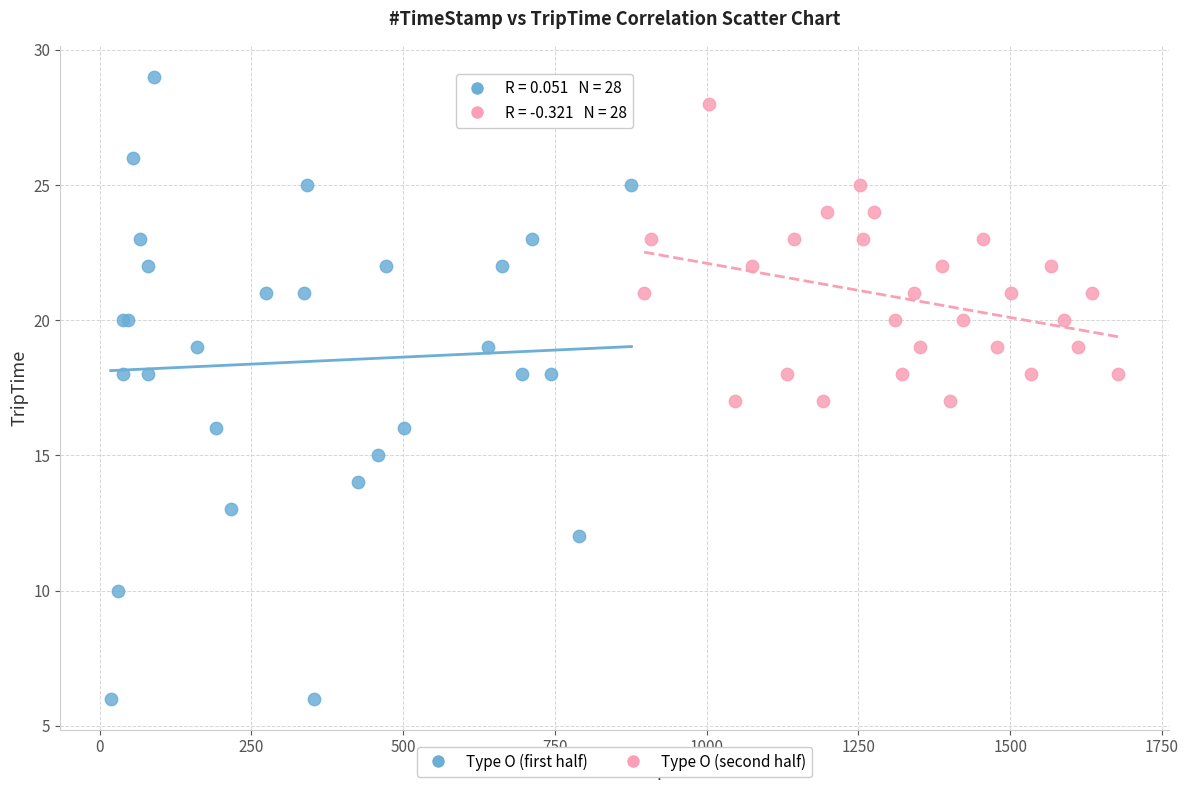

Which series has the largest Y range (max minus min)?

Type O (first half)